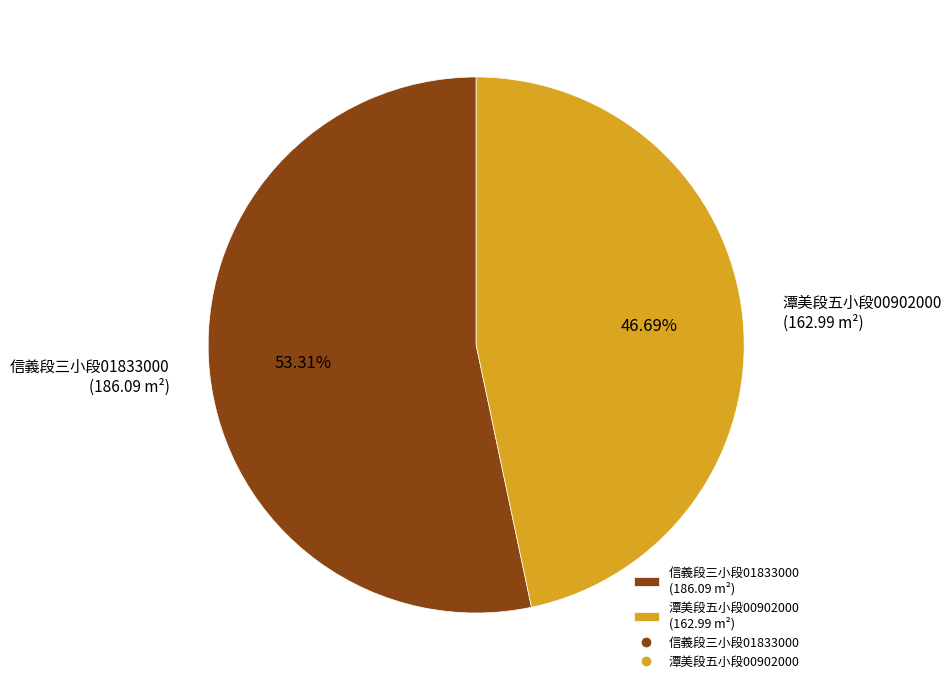

Does 信義段三小段01833000 (186.09 m²) account for over 50% of the chart?

Yes